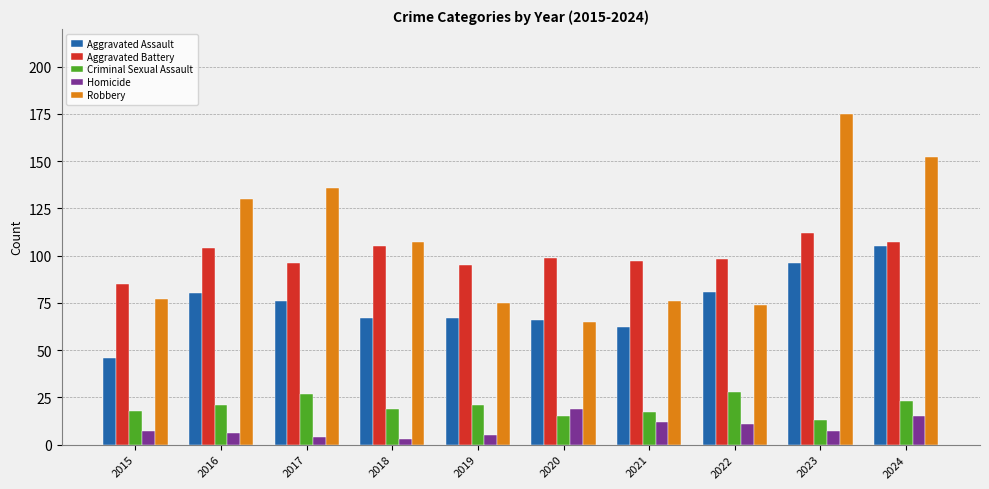

Rank the series by their maximum value, from highest to lowest.

Robbery, Aggravated Battery, Aggravated Assault, Criminal Sexual Assault, Homicide